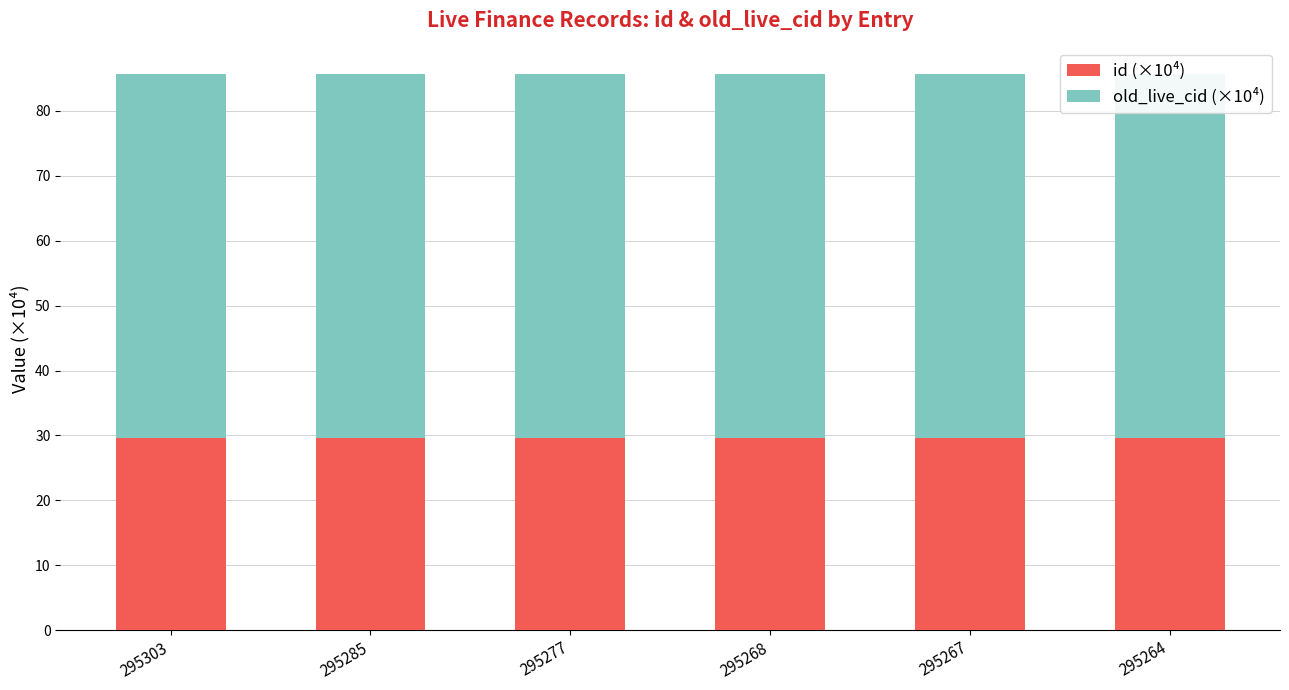

What is the average value of the id (×10⁴) series?

29.5